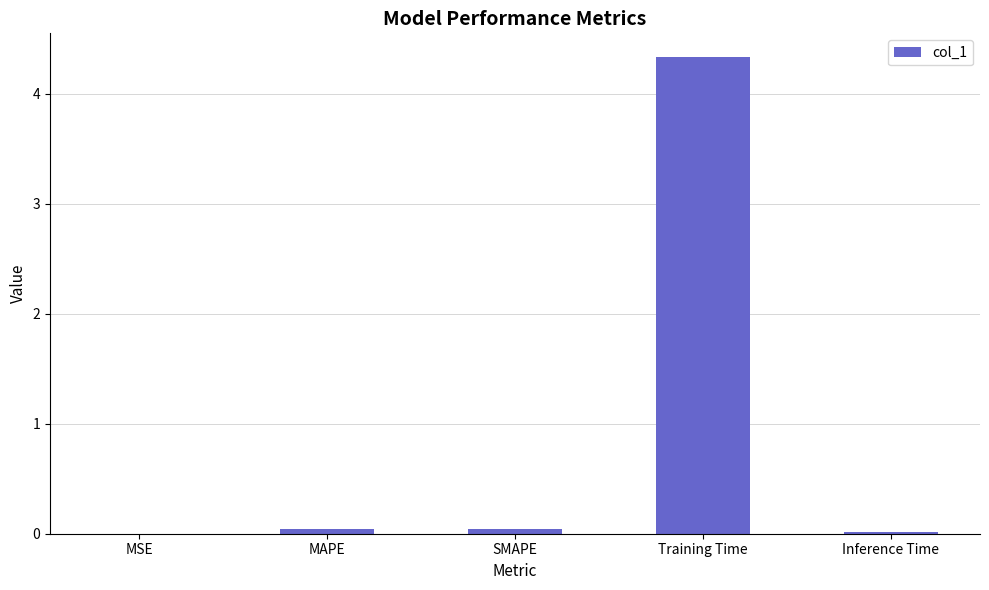

How many data points does each series have?

5